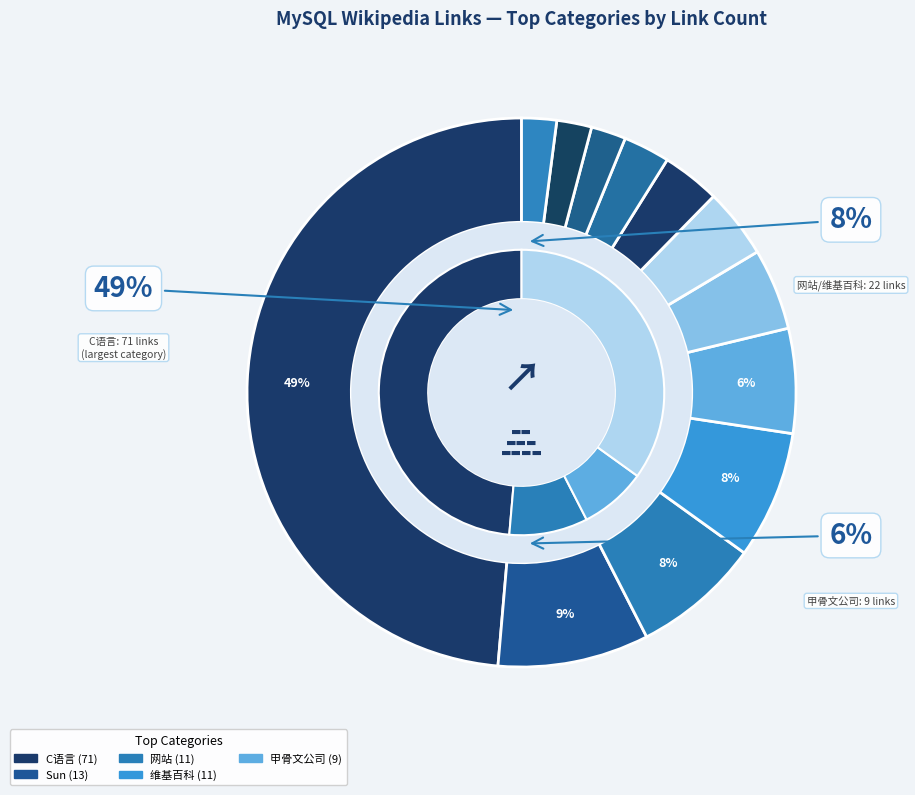

What percentage is the 甲骨文公司 slice, to the nearest percent?

6%